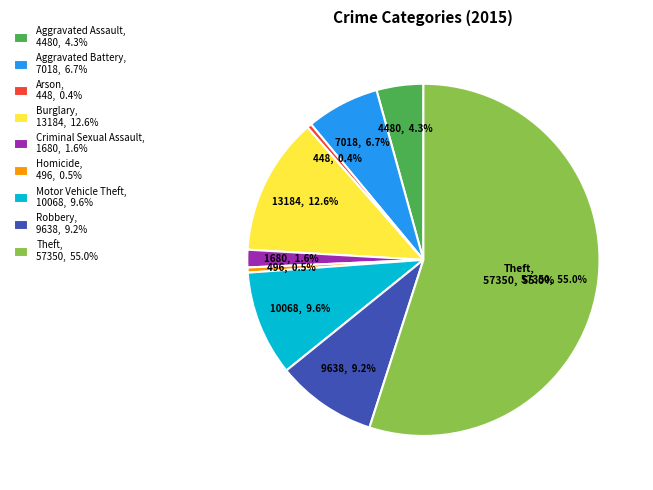

True or false: Burglary accounts for 26% of the total.

False